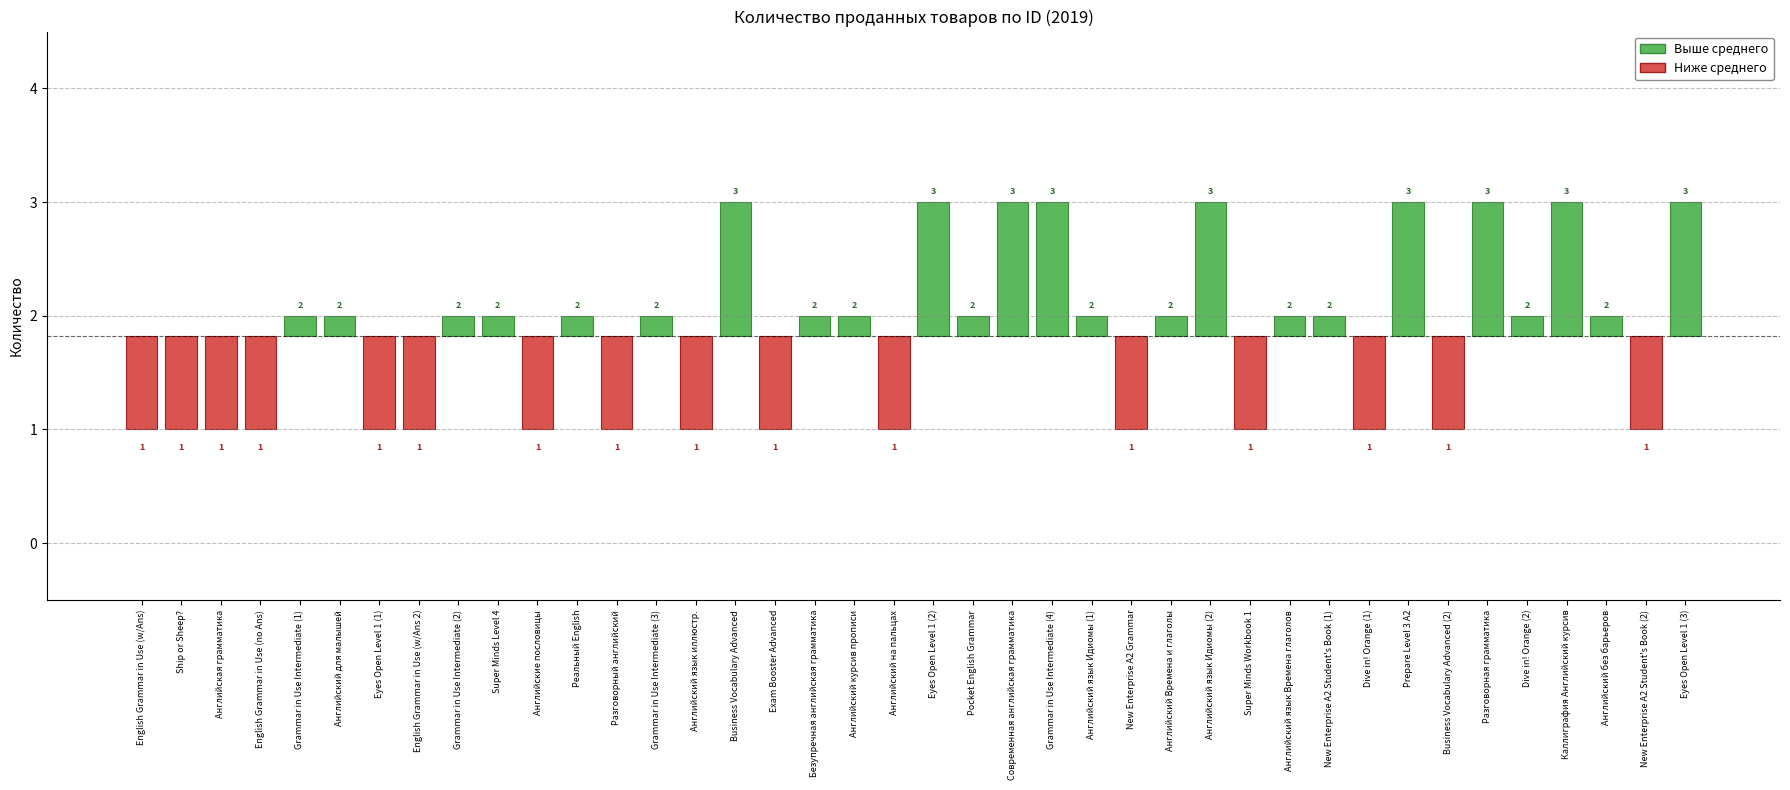

What is the difference between the maximum and second lowest values?

2